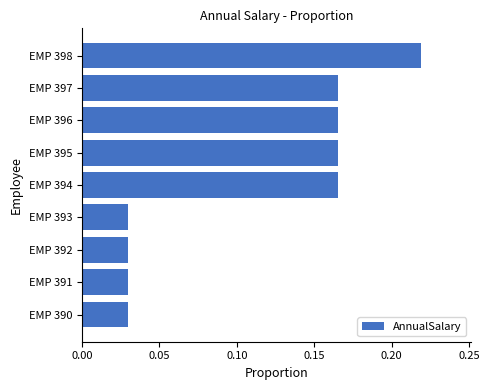

How many values are between 0 and 1?

9